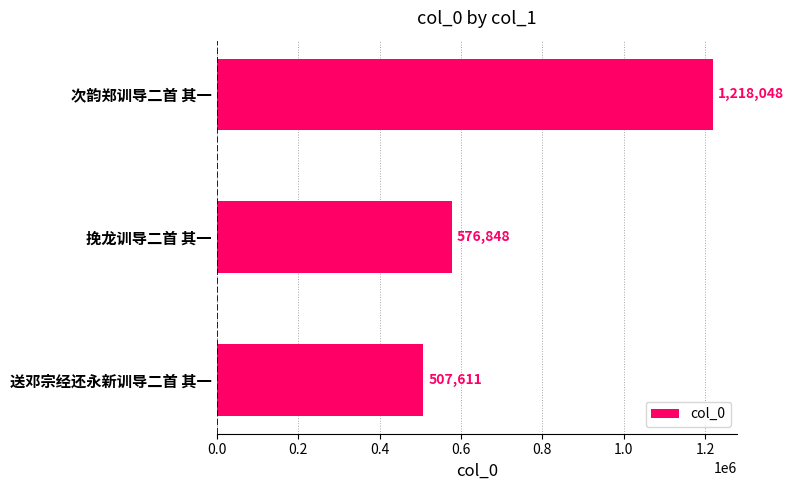

What is the sum of the values at 挽龙训导二首 其一 and 次韵郑训导二首 其一?

1794896